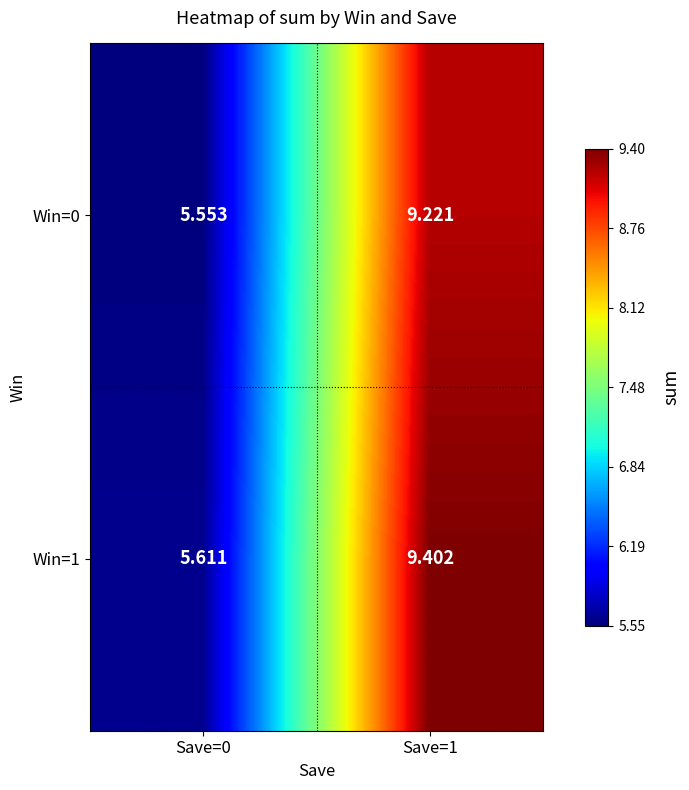

Is the value of Win=1 at Save=1 greater than the value of Win=0 at Save=1?

Yes